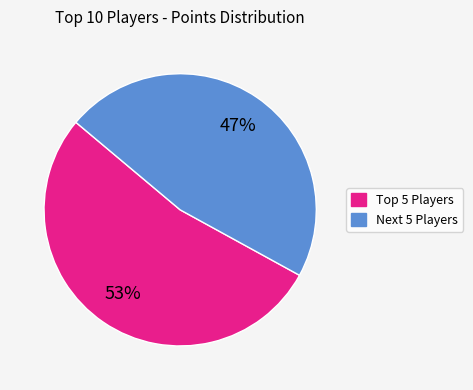

To the nearest percent, what is the average slice percentage?

50%